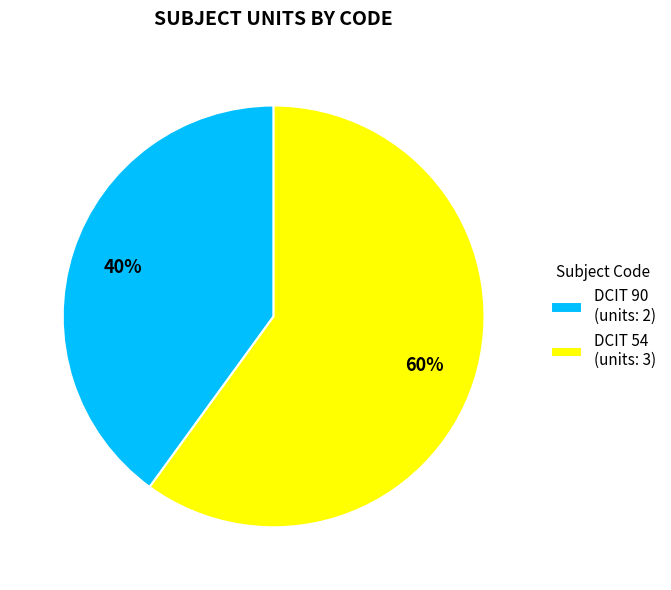

How many segments does this pie chart have?

2